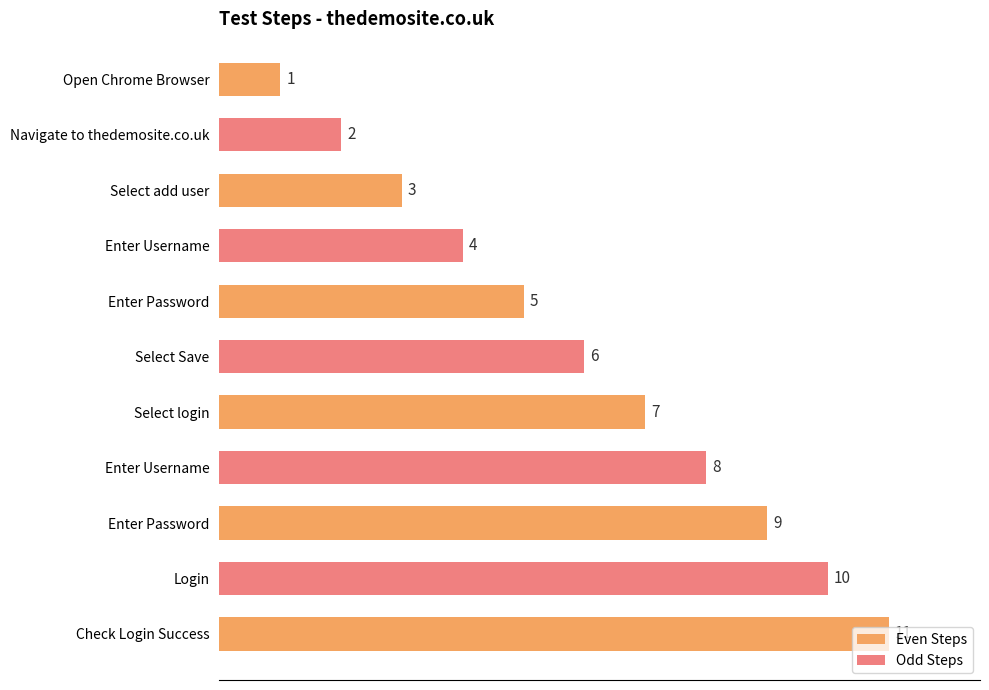

Does the chart contain stacked bars?

No